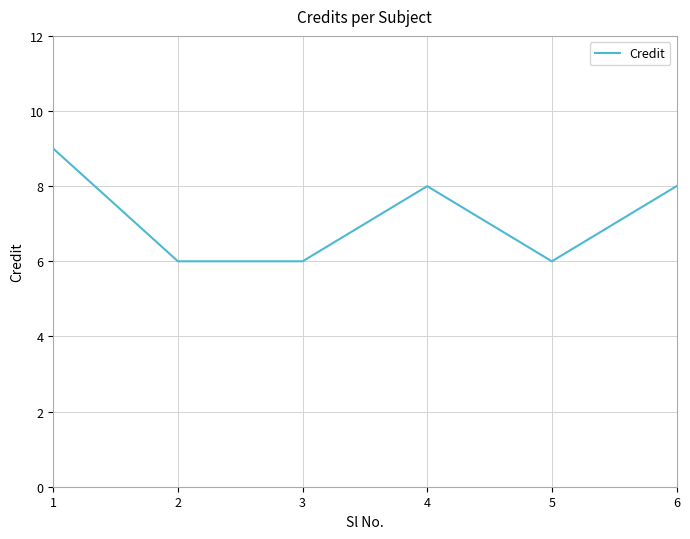

What is the sum of the values at 4 and 1?

17